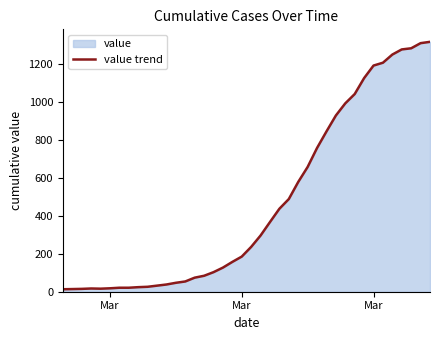

How many lines are shown in the chart?

1